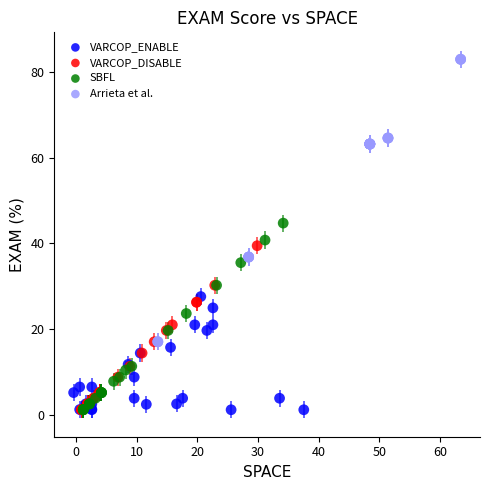

Which series reaches the maximum Y coordinate?

Arrieta et al.